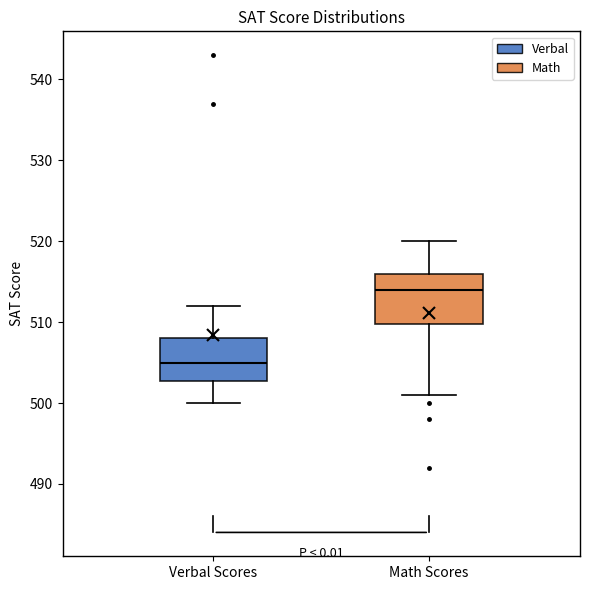

Reading left to right, read every box against the y-axis: the position of its median line, the range the box covers, and the ends of its whiskers. The values are not printed on the chart, so give them approximately, as read against the axis.

Verbal Scores: median 505, box 503 to 508, whiskers 500 to 512
Math Scores: median 514, box 510 to 516, whiskers 501 to 520